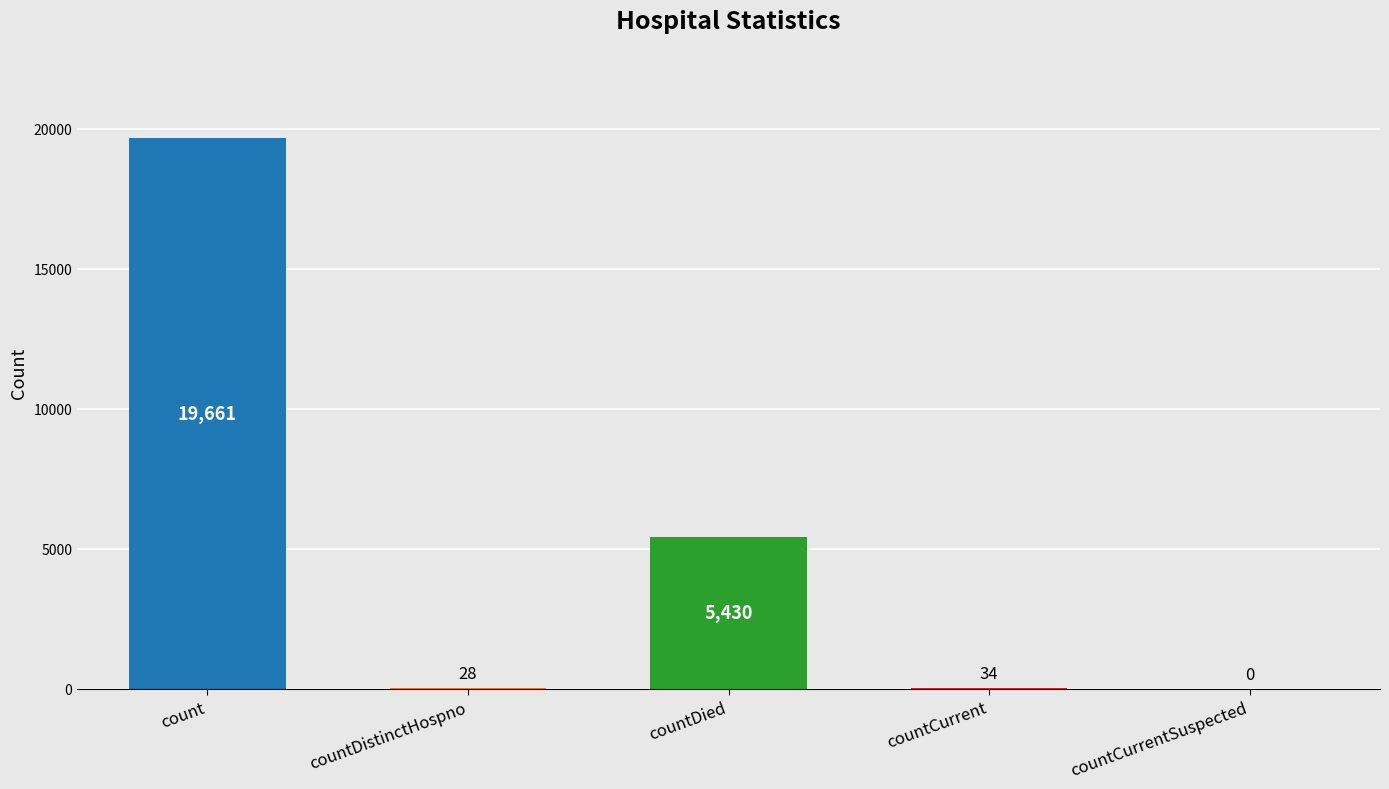

What is the change in value from countCurrent to countCurrentSuspected?

-34